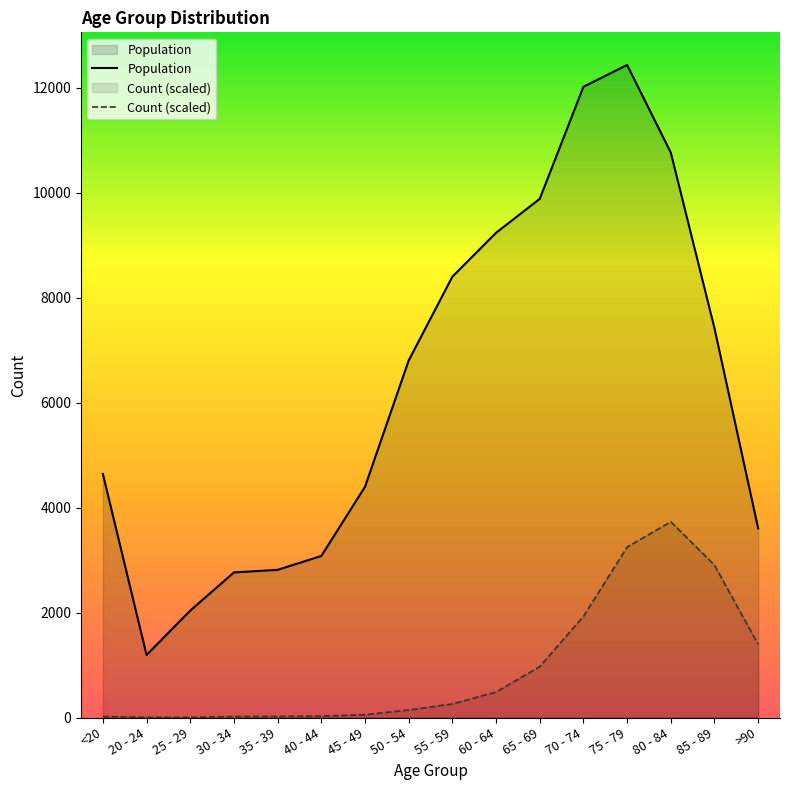

What is the difference between the highest and lowest values at 45 - 49?

4342.4